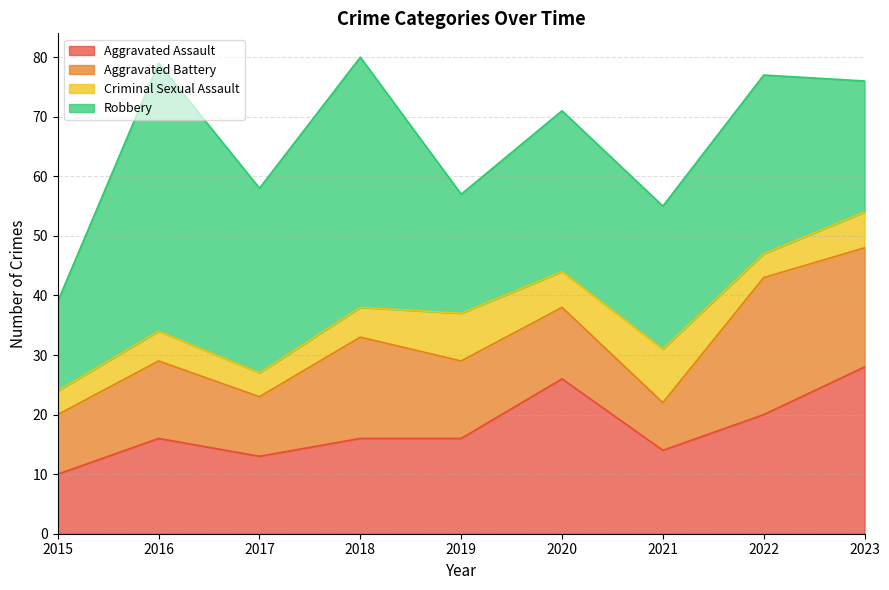

Reading right to left, list all the values displayed in this chart.

Aggravated Assault: 2023=28	2022=20	2021=14	2020=26	2019=16	2018=16	2017=13	2016=16	2015=10
Aggravated Battery: 2023=20	2022=23	2021=8	2020=12	2019=13	2018=17	2017=10	2016=13	2015=10
Criminal Sexual Assault: 2023=6	2022=4	2021=9	2020=6	2019=8	2018=5	2017=4	2016=5	2015=4
Robbery: 2023=22	2022=30	2021=24	2020=27	2019=20	2018=42	2017=31	2016=45	2015=15